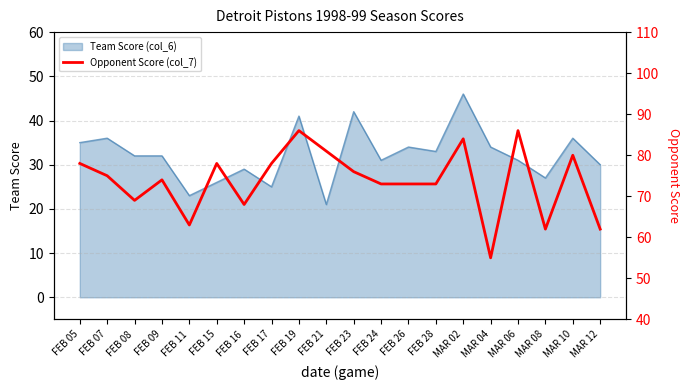

True or false: Team Score (col_6) has a value of 32 at FEB 09.

True